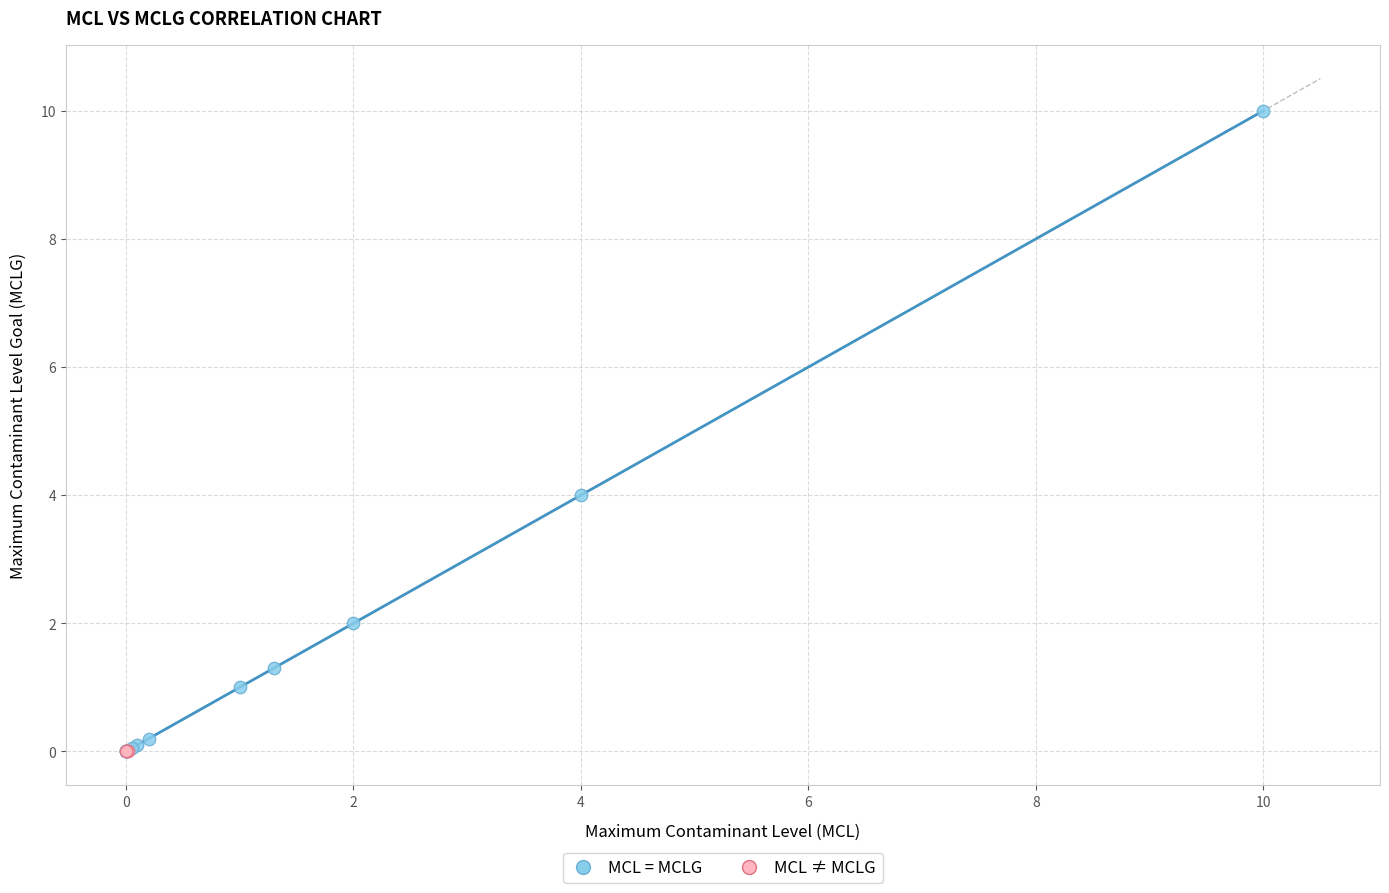

Which series reaches the maximum Y coordinate?

MCL = MCLG